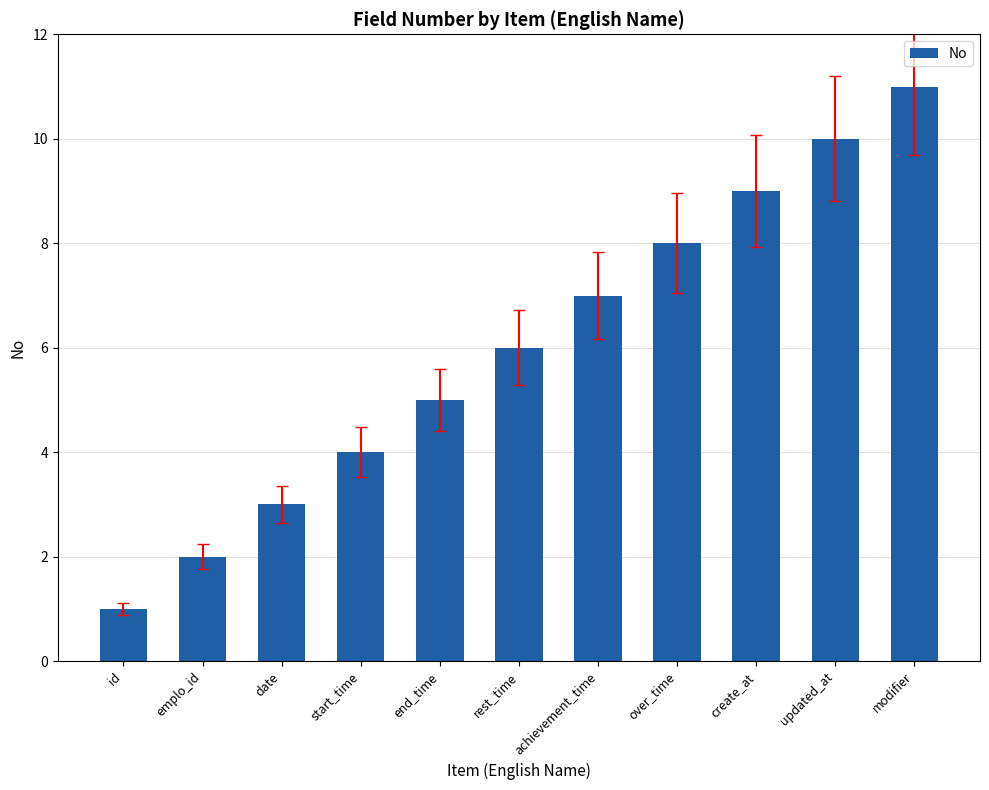

What is the ratio of the value at start_time to the value at achievement_time?

0.6